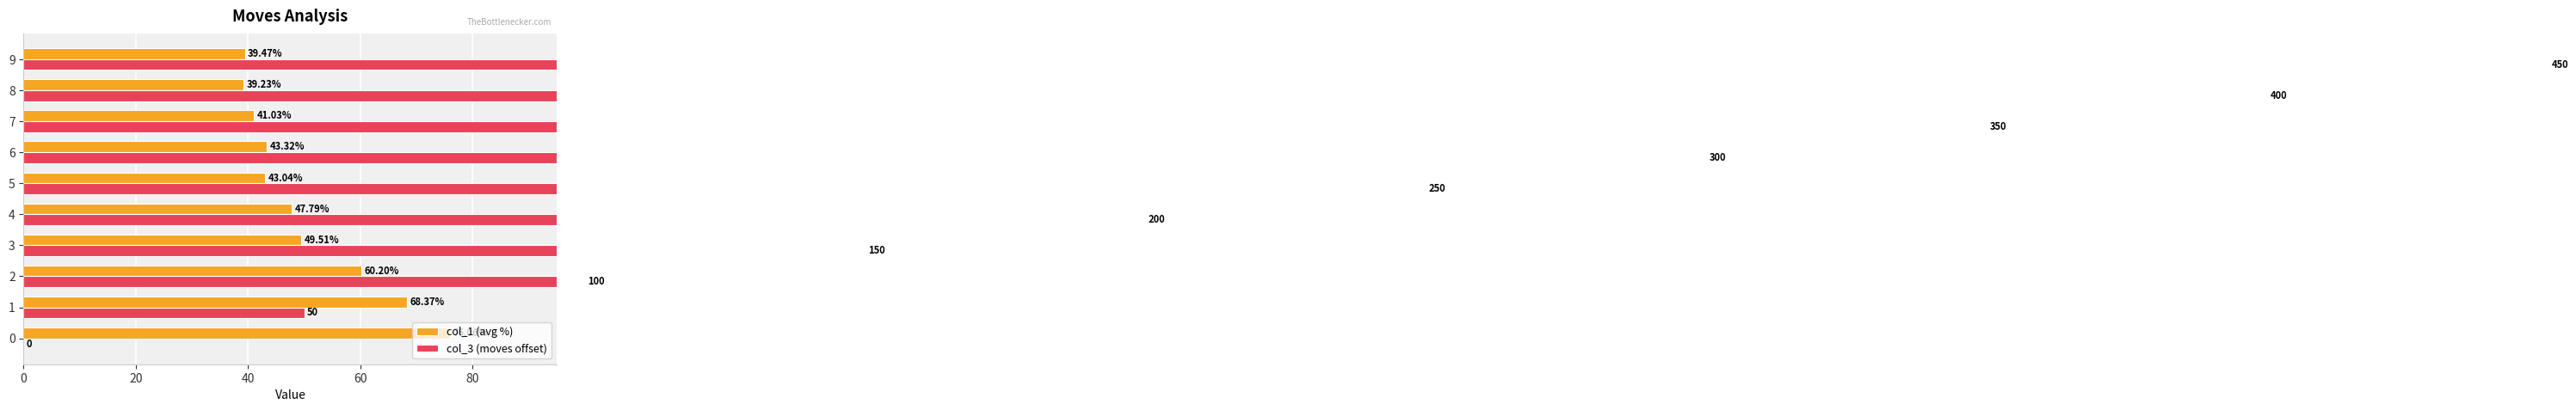

What is the sum of the col_3 (moves offset) values at 6 and 3?

450.0